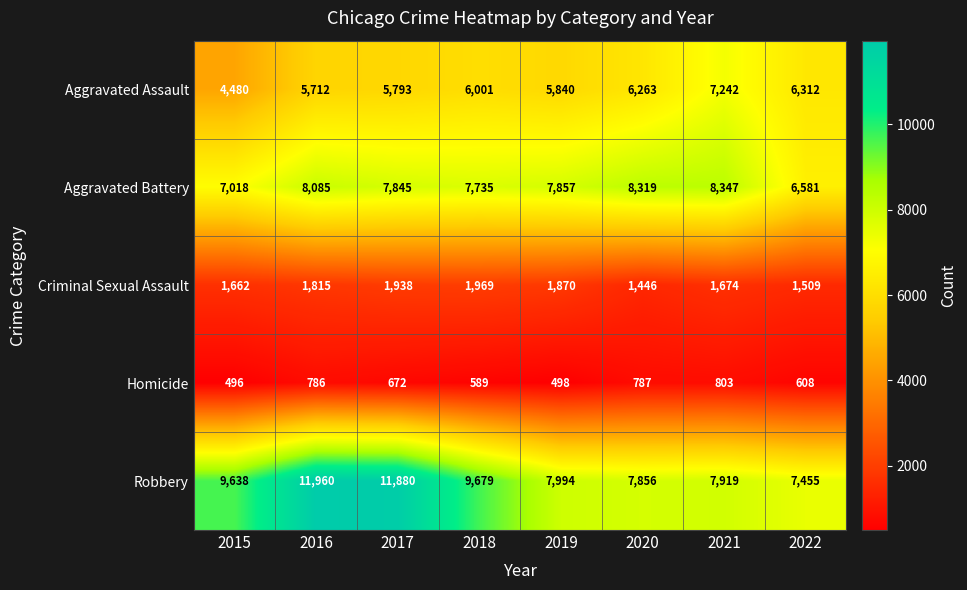

Where is Aggravated Assault nearest to the value 5861?

2019